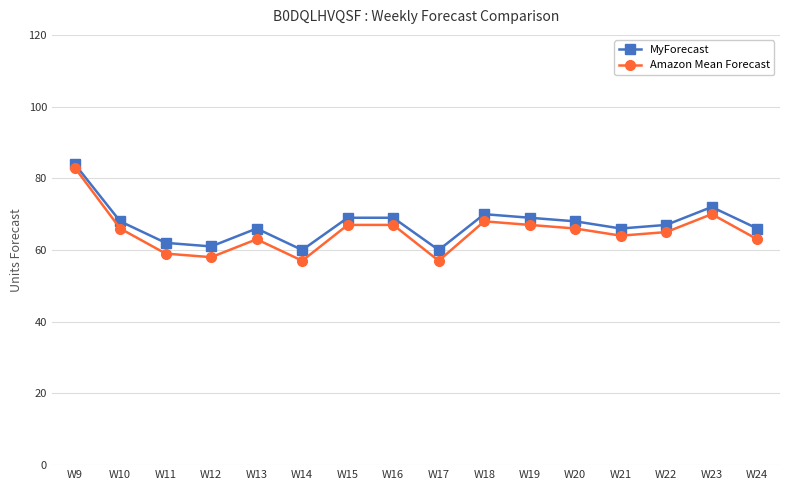

The value of Amazon Mean Forecast at W9 is 35. True or false?

False